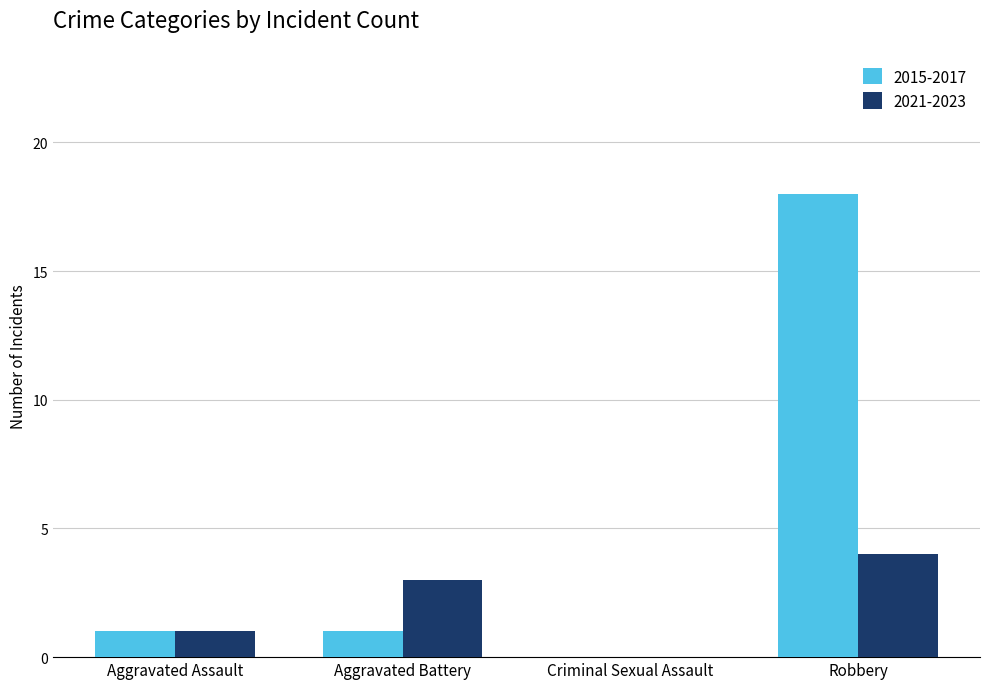

What is the sum of all 2021-2023 values?

8